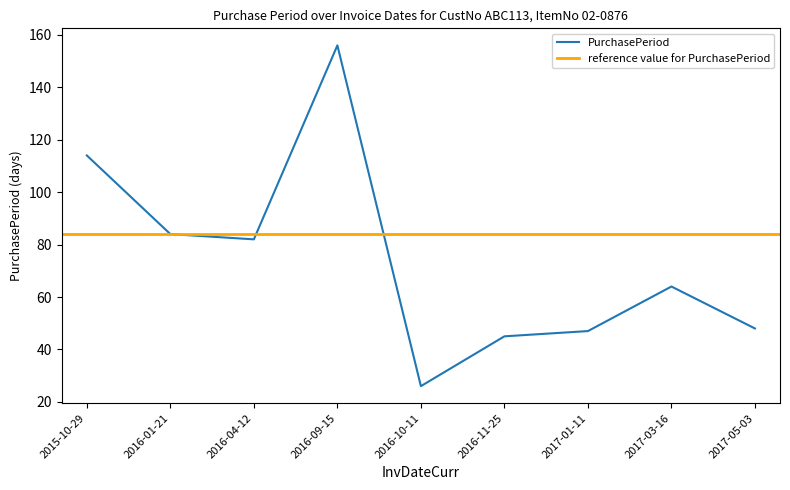

What is the change in value from 2016-04-12 to 2016-09-15?

+74